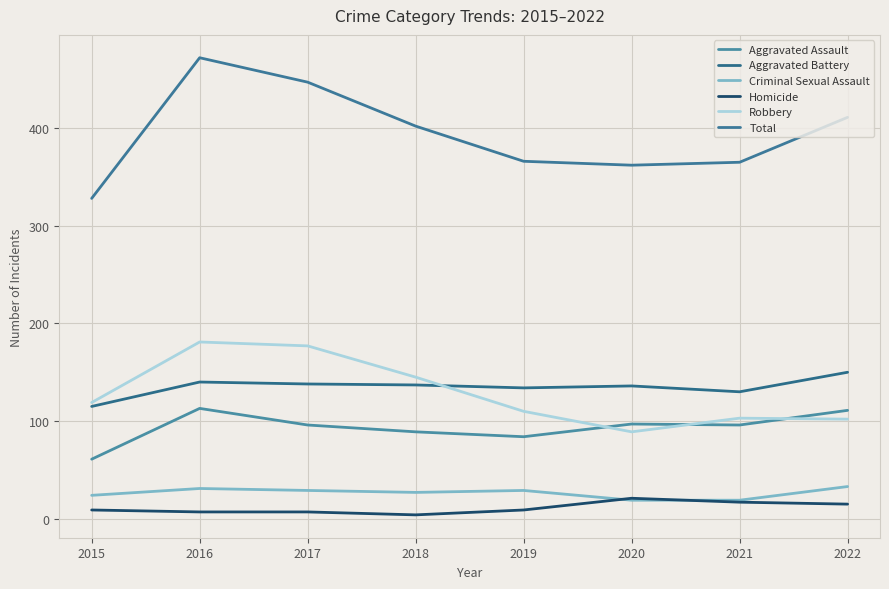

Is this an area chart (filled region under the line)?

No